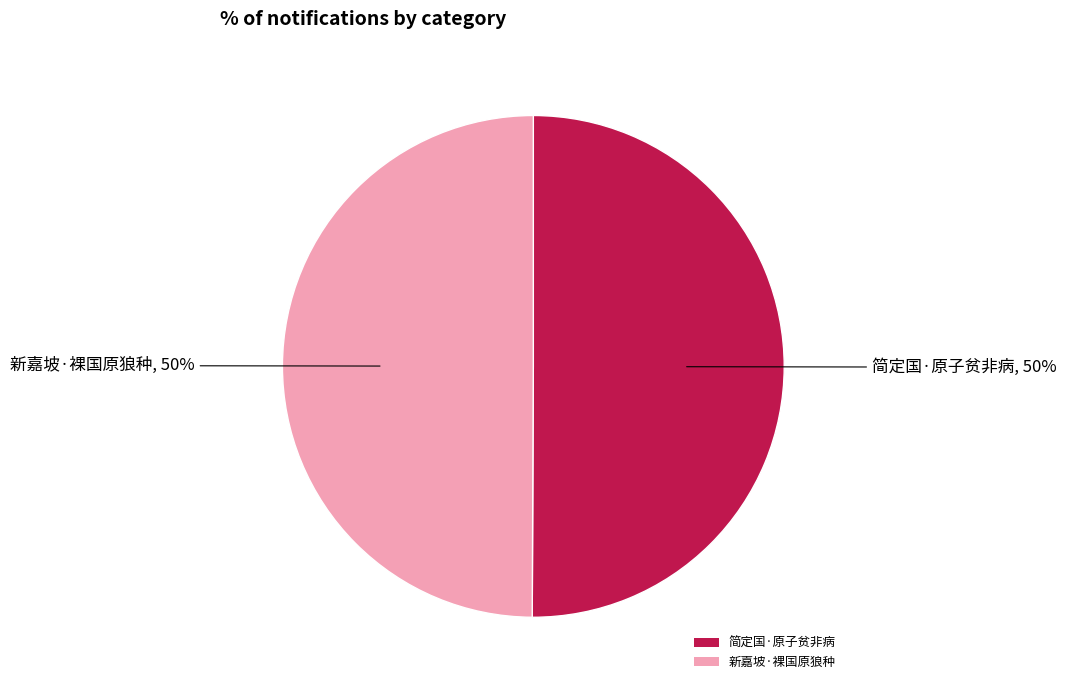

To the nearest percent, what is the average slice percentage?

50%